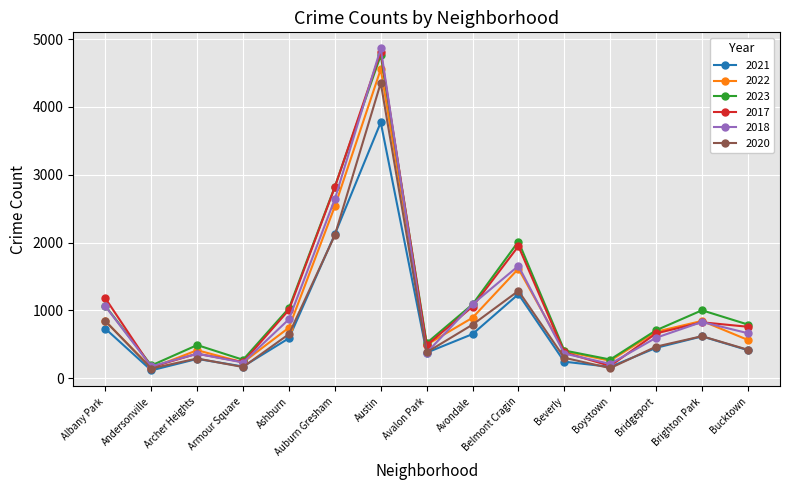

Which series changed the most between Avondale and Belmont Cragin?

2023